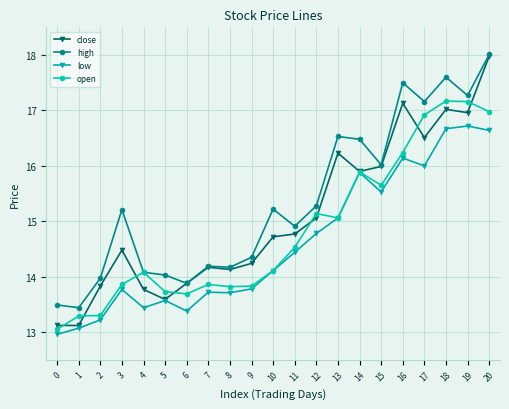

True or false: close has a value of 21.0 at 8.

False